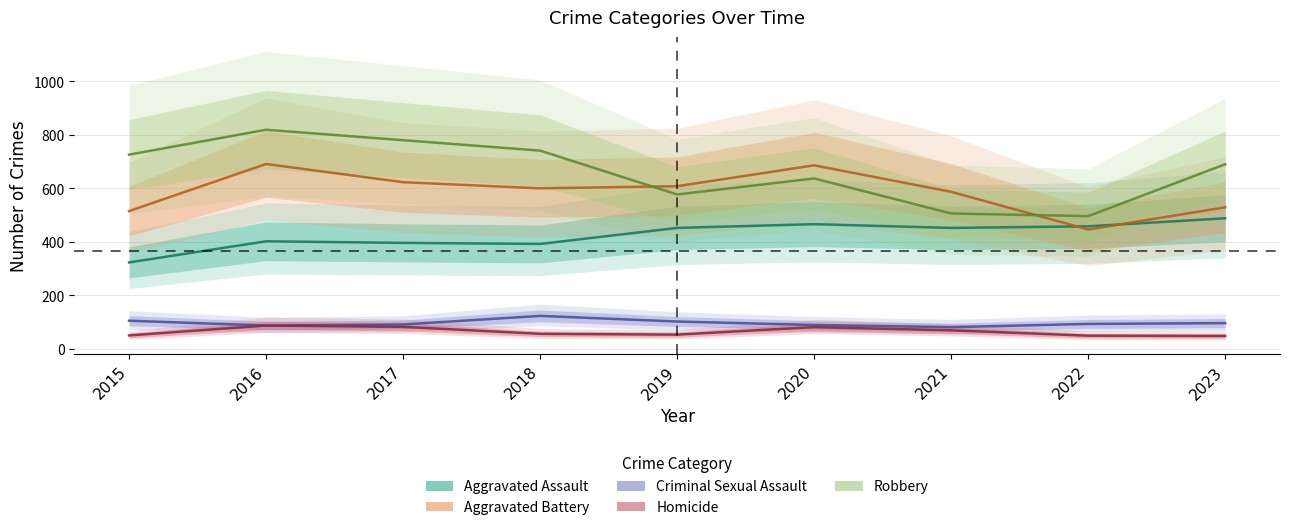

The Aggravated Assault series shows 466 at 2020. True or false?

True